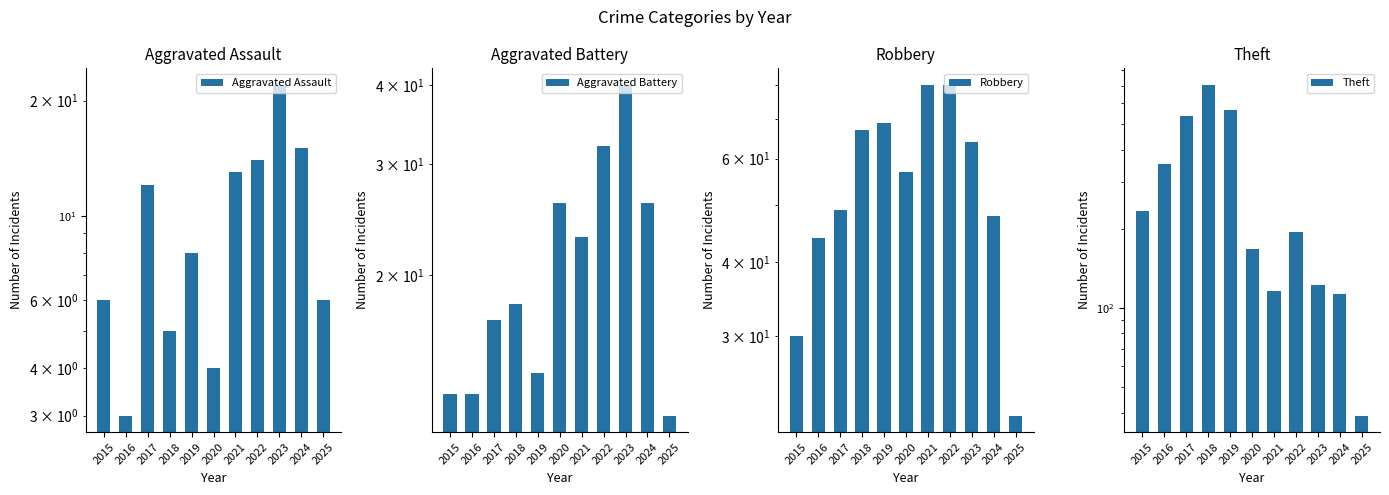

Is it true that Theft equals 538 at 2017?

True